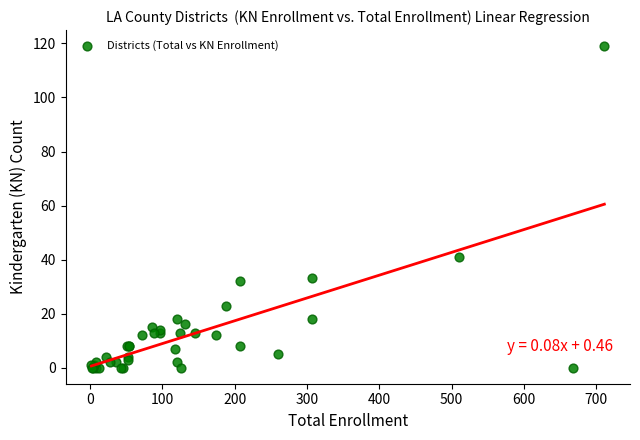

What Y value in the scatter plot is closest to 59?

41